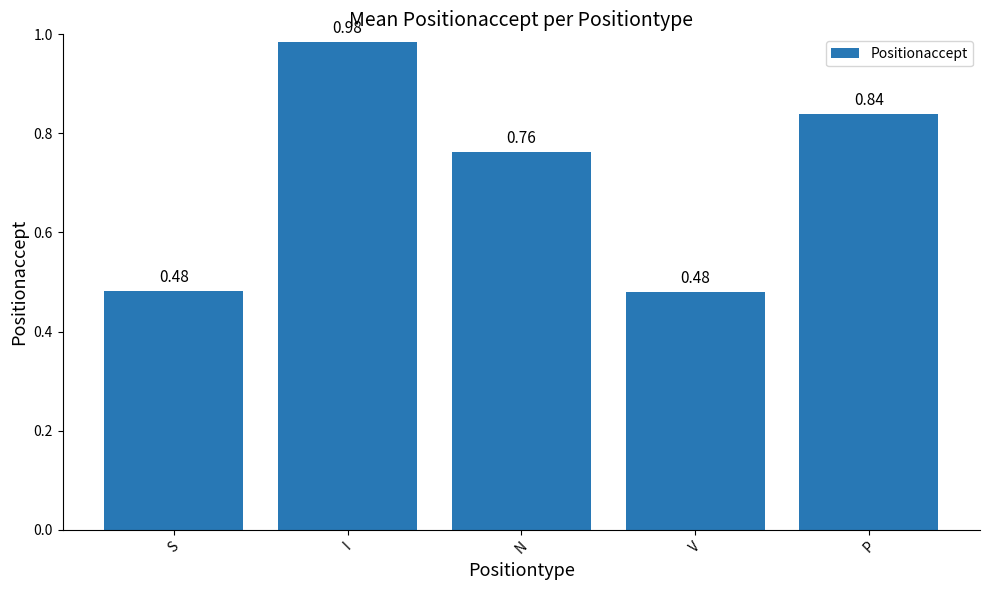

Which has a higher value, I or V?

I